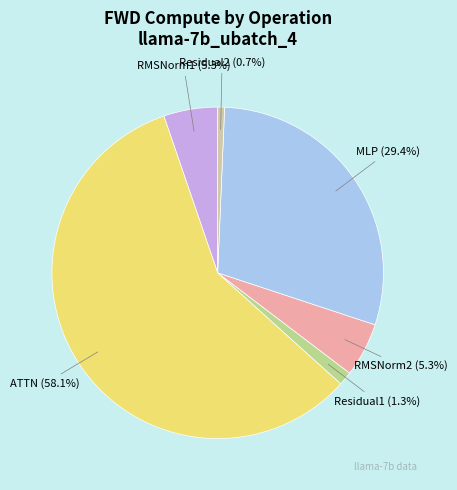

To the nearest percent, what is the average slice percentage?

17%